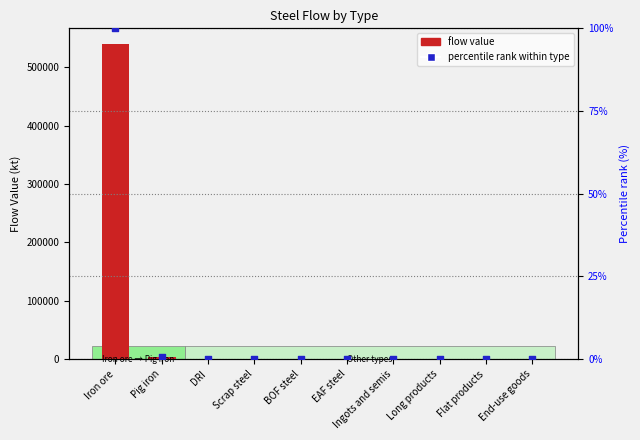

Is the value of flow value at Long products greater than the value of percentile rank within type at Iron ore?

No